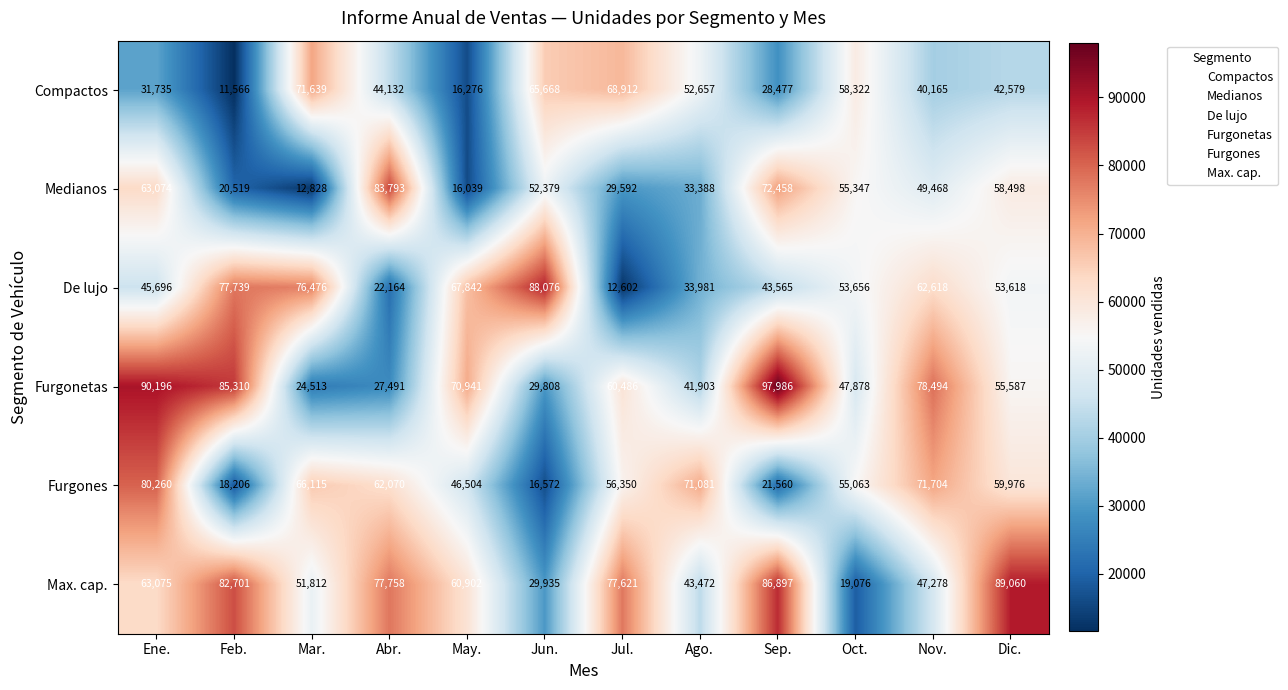

At which category is the sum across all series the highest?

Ene.